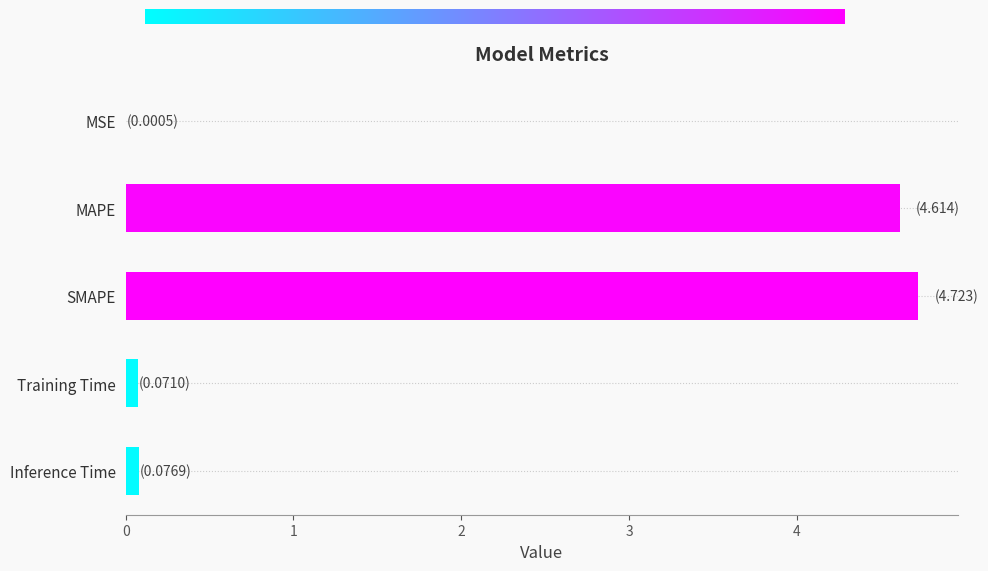

What is the change in value from MSE to MAPE?

+4.6